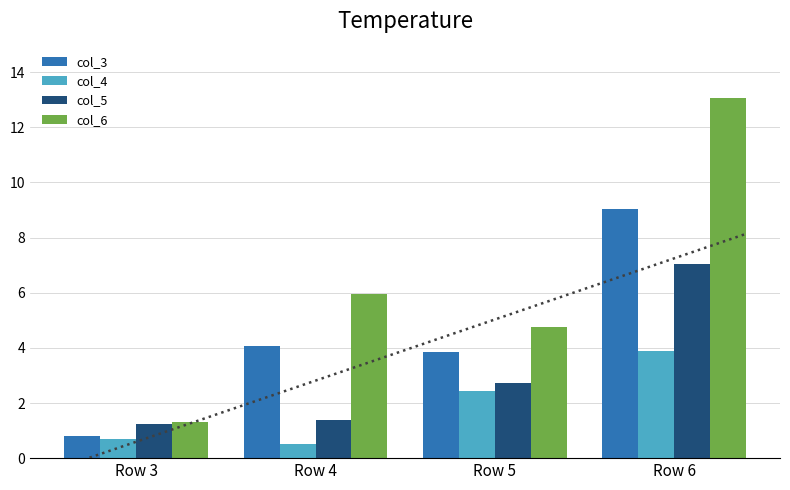

At how many categories does at least one series exceed 8?

1